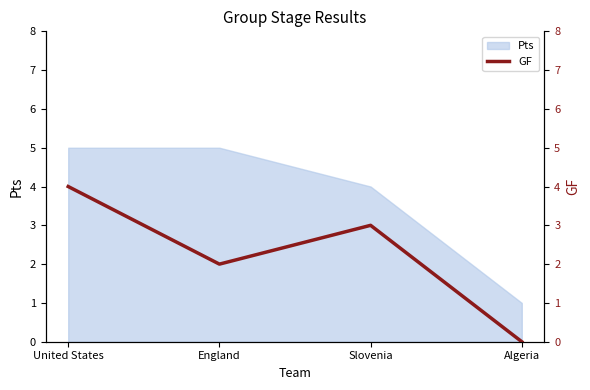

What is the label of the 1st point from the right?

Algeria